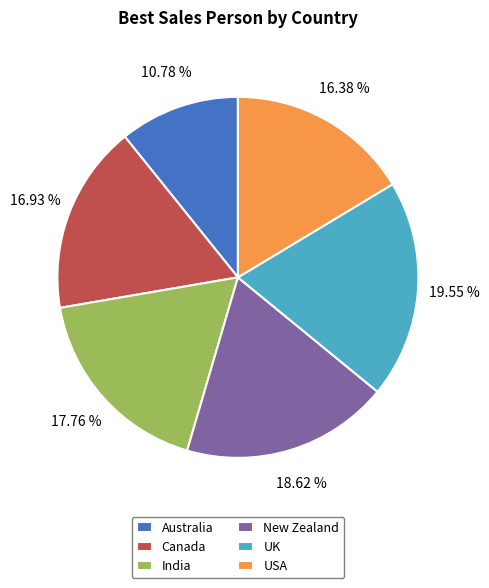

Is there a majority slice in this chart?

No